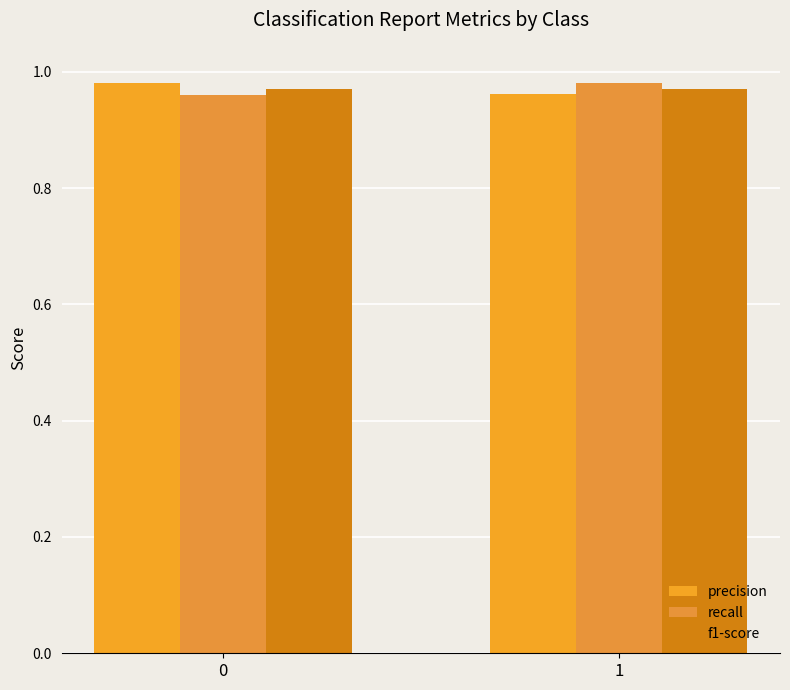

How many distinct data groups are displayed?

3